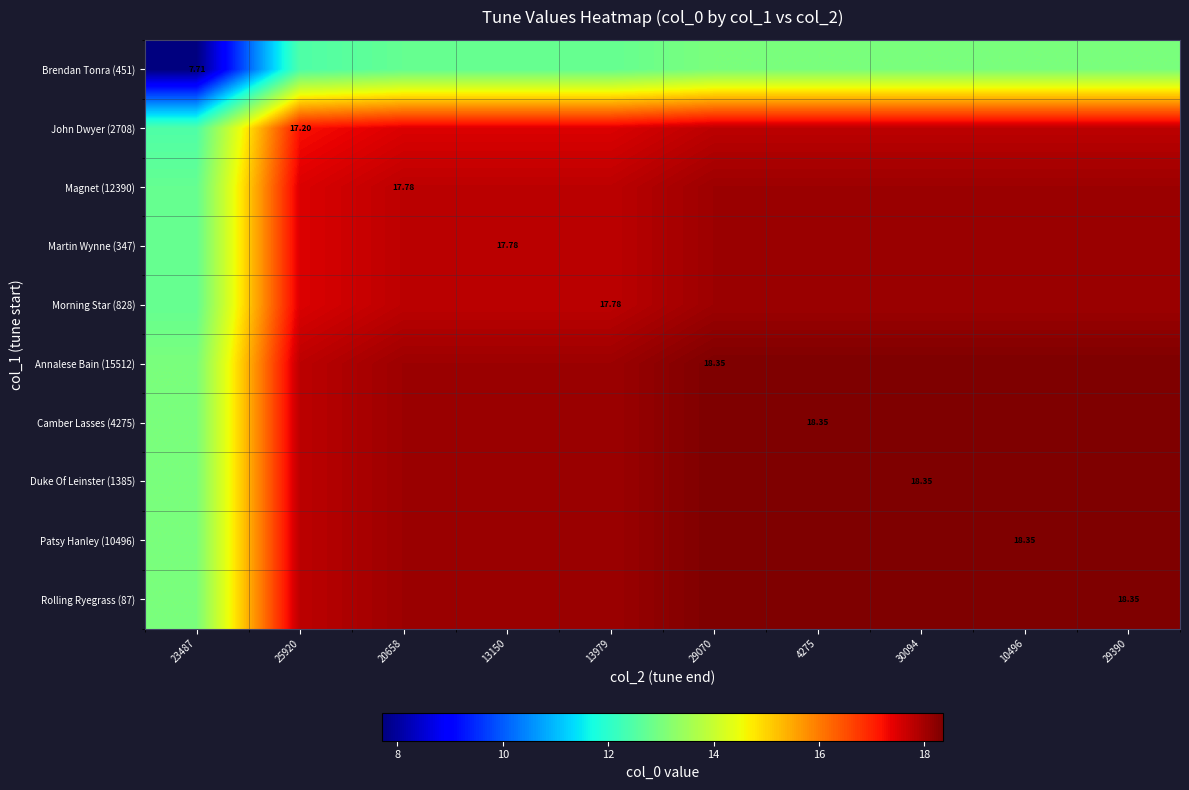

Is the value of Martin Wynne (347) at 29070 greater than the value of Morning Star (828) at 30094?

No